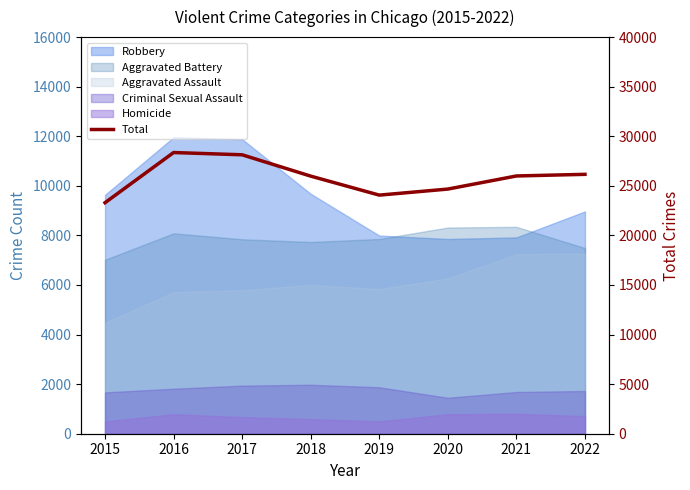

Where does the data first go above 25996?

2016